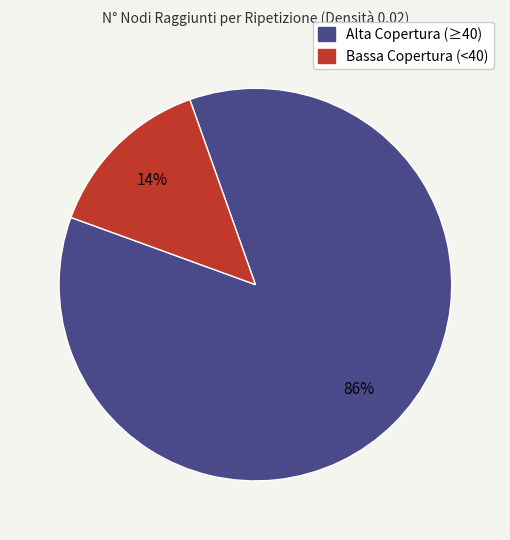

How many slices are in this pie chart?

2